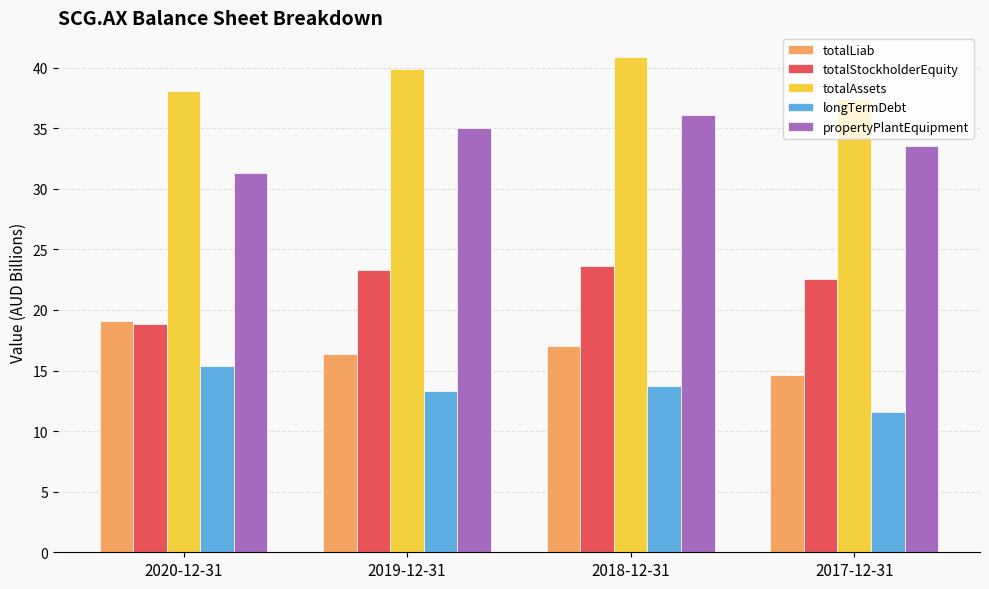

How many categories are shown in the chart?

4